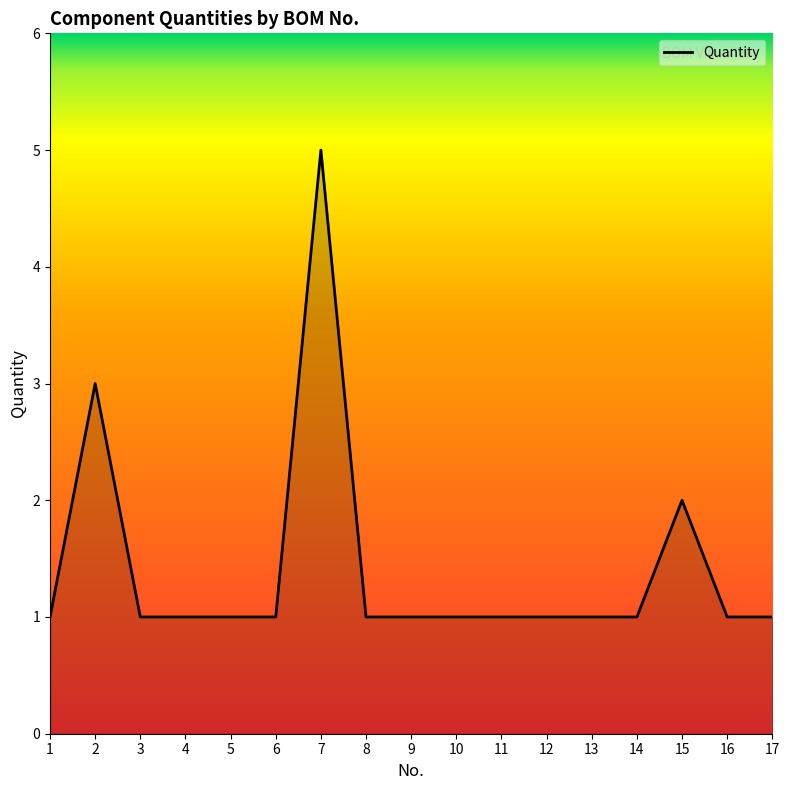

What is the greatest value displayed?

5